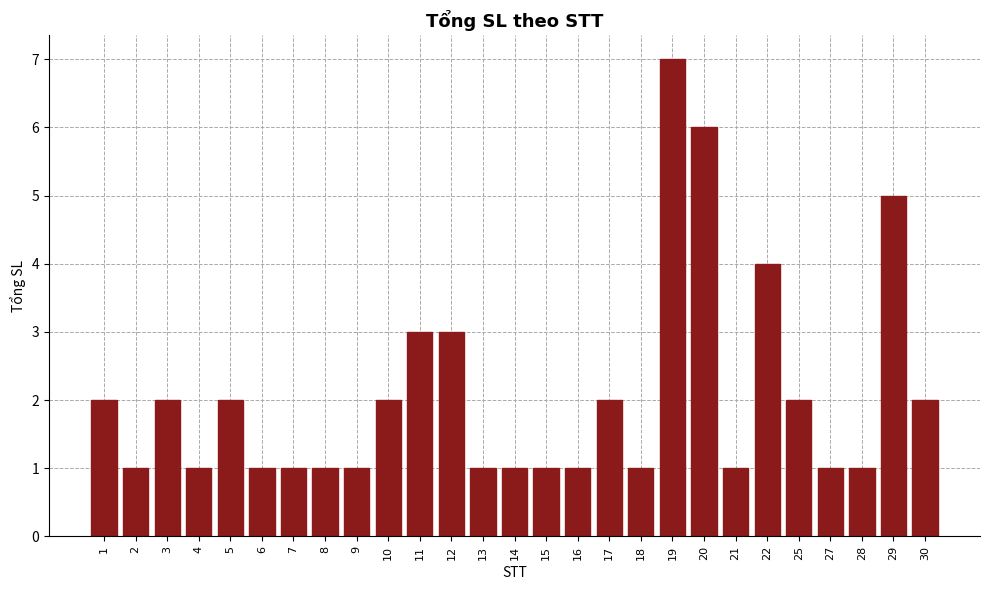

Reading left to right, list all the values displayed in this chart.

1=2	2=1	3=2	4=1	5=2	6=1	7=1	8=1	9=1	10=2	11=3	12=3	13=1	14=1	15=1	16=1	17=2	18=1	19=7	20=6	21=1	22=4	25=2	27=1	28=1	29=5	30=2